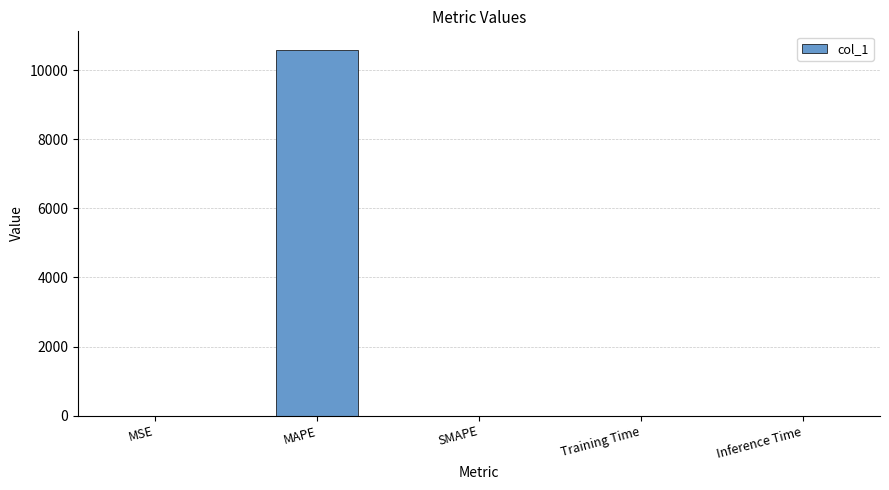

At which category does the chart reach its peak across all series?

MAPE